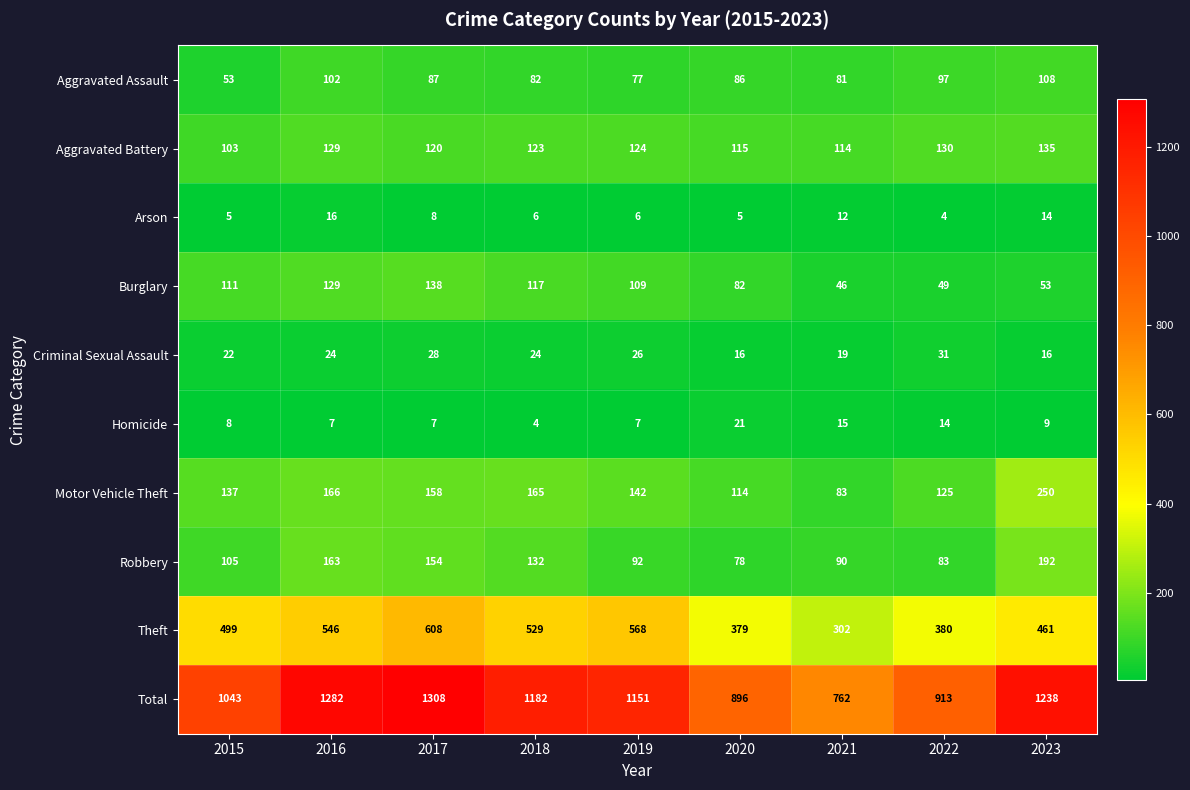

Is it true that Burglary equals 109 at 2019?

True